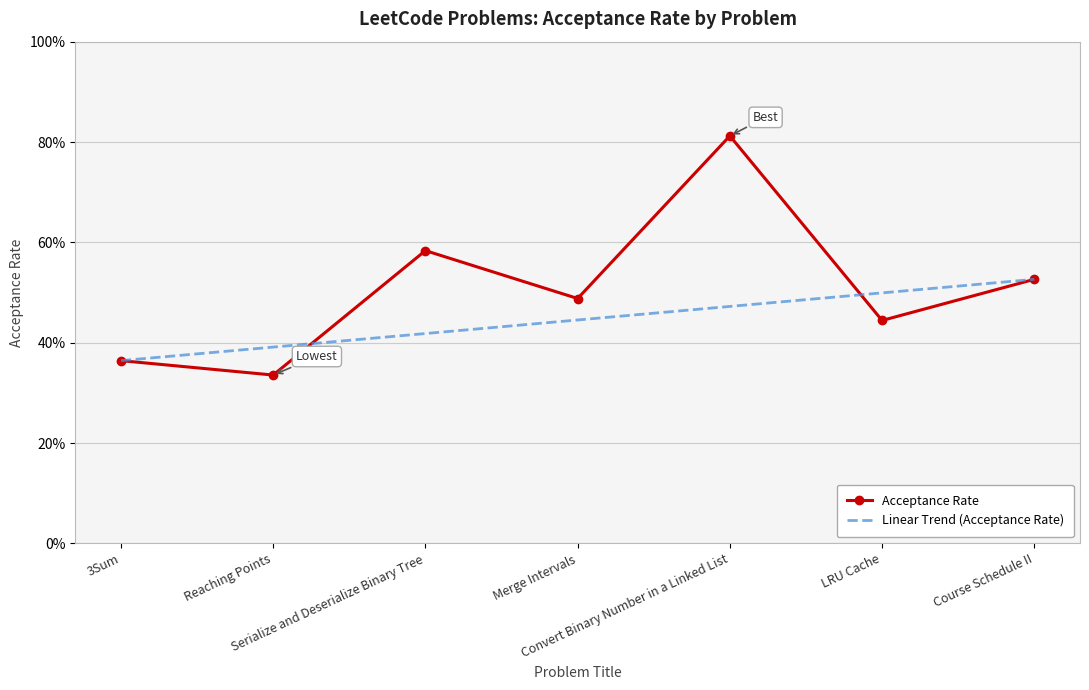

Between which two adjacent categories do Linear Trend (Acceptance Rate) and Acceptance Rate first intersect?

Reaching Points and Serialize and Deserialize Binary Tree